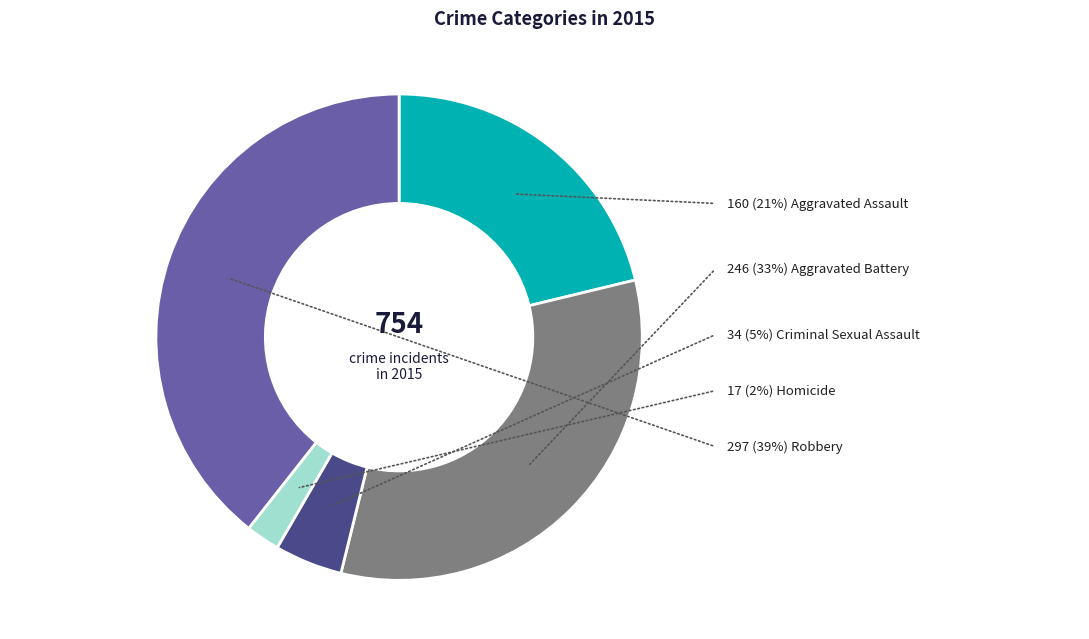

Is there a majority slice in this chart?

No